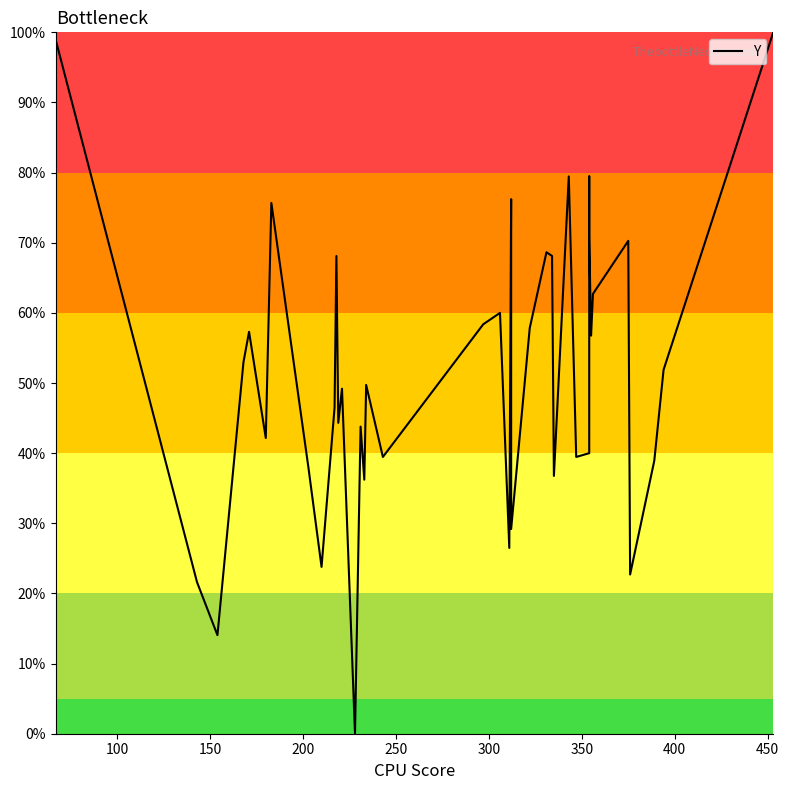

What is the value of the 24th point from the left?

57.8